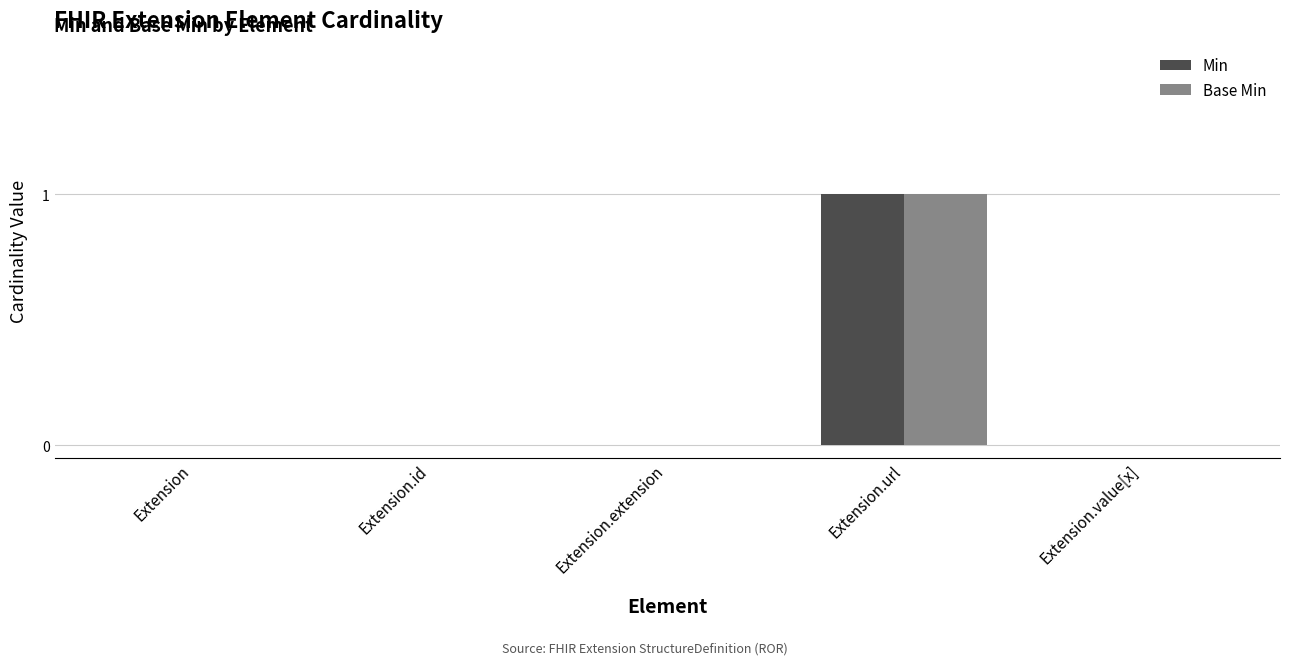

The Min series shows 0 at Extension.url. True or false?

False